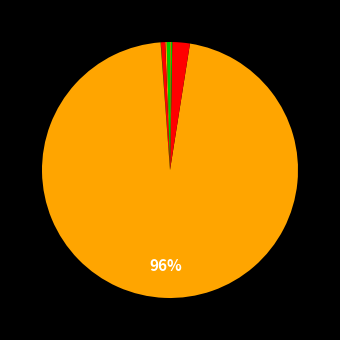

How many segments does this pie chart have?

8